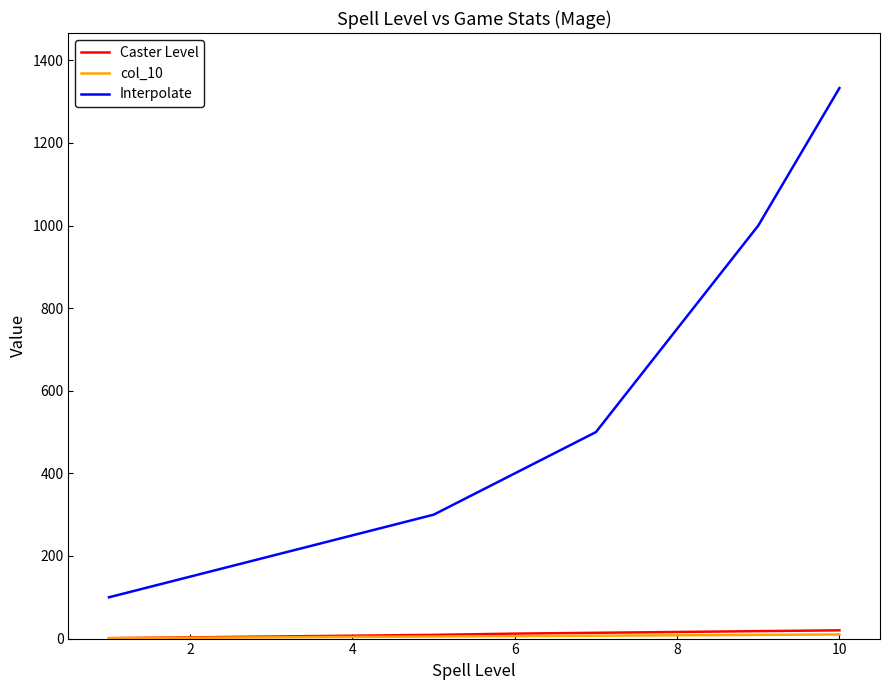

Which series has the largest total across all categories?

Interpolate